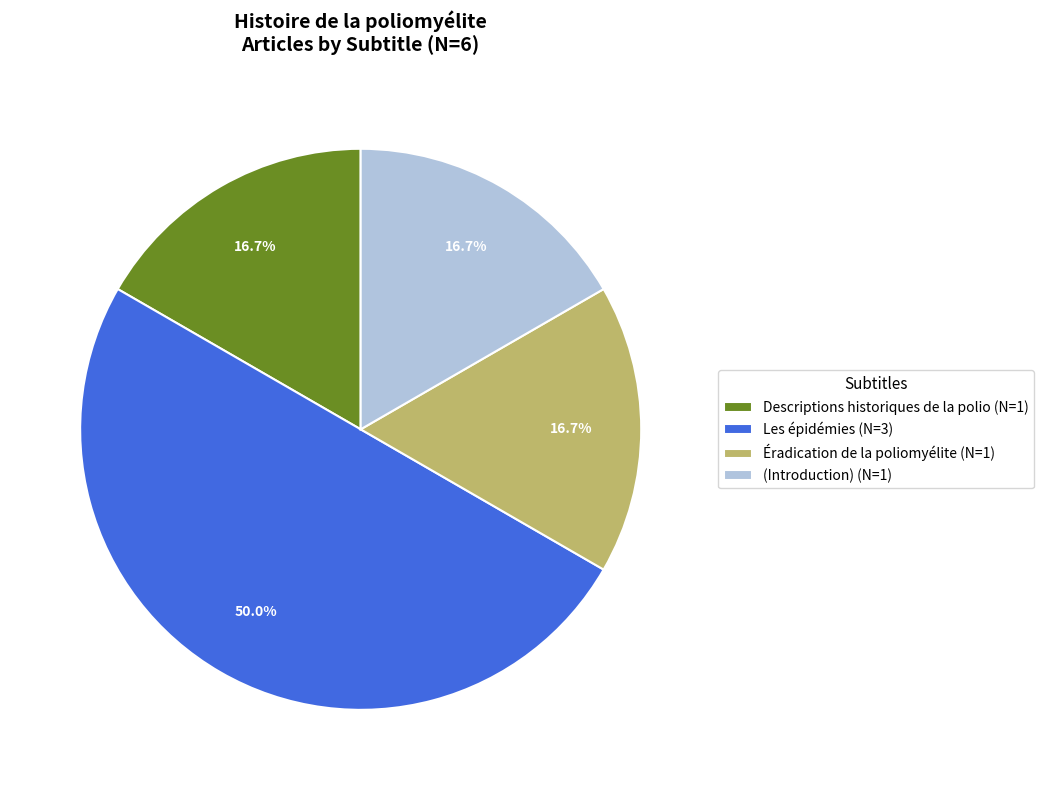

To the nearest percent, what is the combined percentage of Les épidémies and Descriptions historiques de la polio?

67%